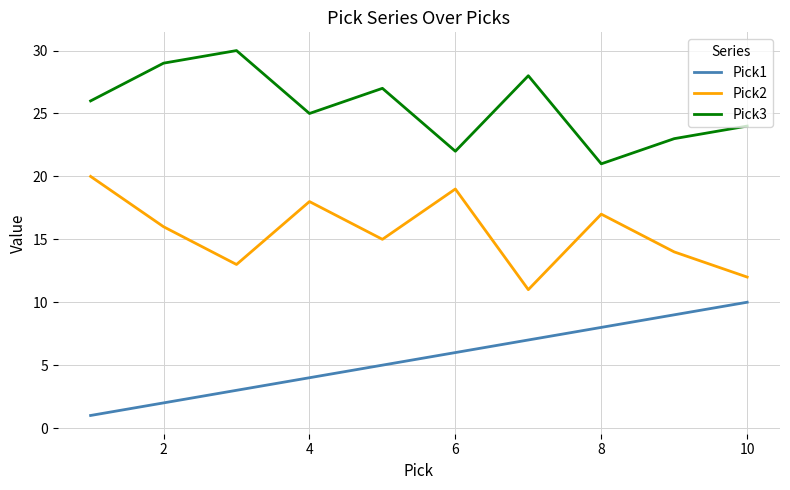

True or false: Pick3 and Pick1 cross at least once.

False